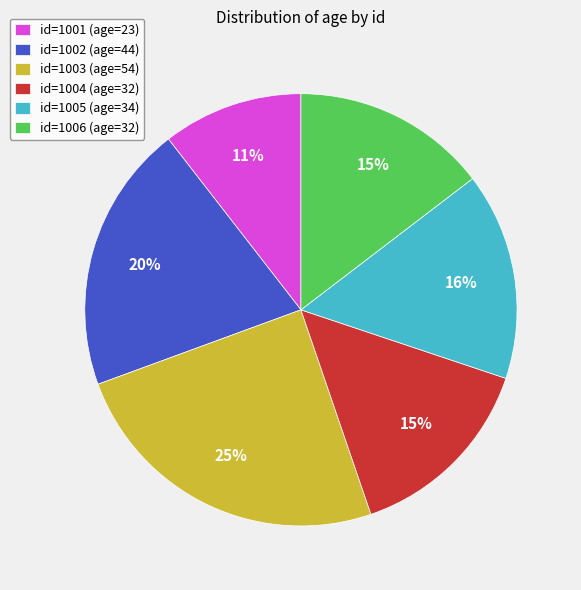

What is the largest slice in the pie chart?

id=1003 (age=54)